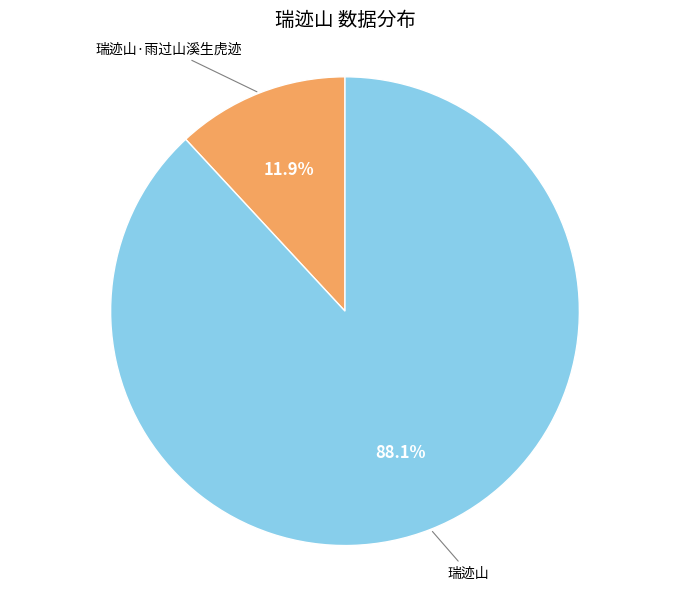

Is there any slice that represents more than half of the pie?

Yes